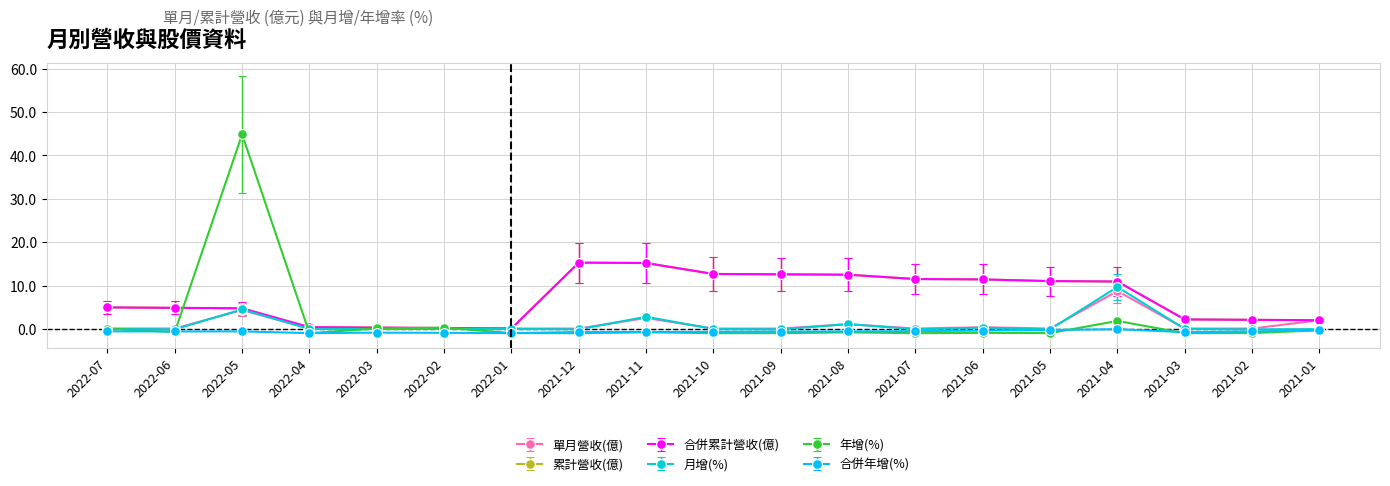

Which series has the widest spread of values?

年增(%)